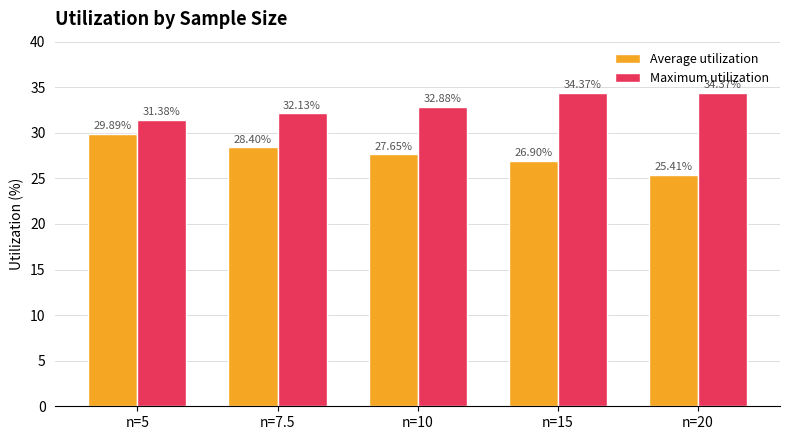

What is the difference between the highest and lowest values at n=7.5?

3.7